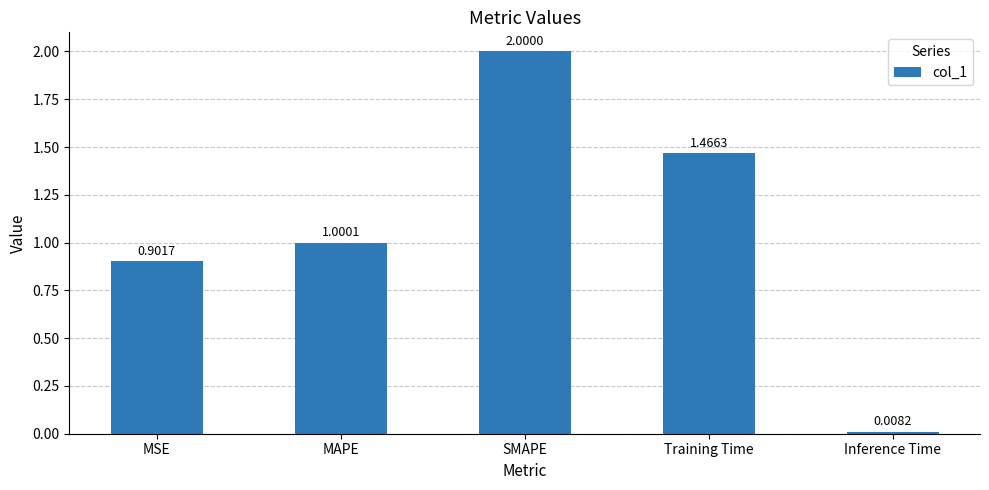

List the labels in order of value, largest first.

SMAPE, Training Time, MAPE, MSE, Inference Time